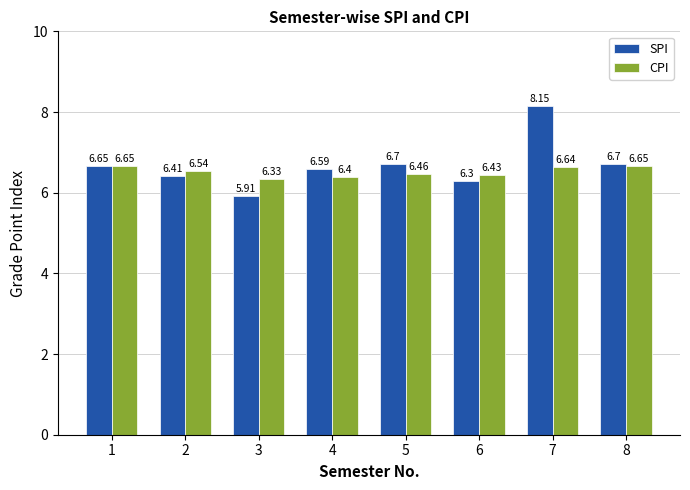

Which series has the largest range (max minus min)?

SPI